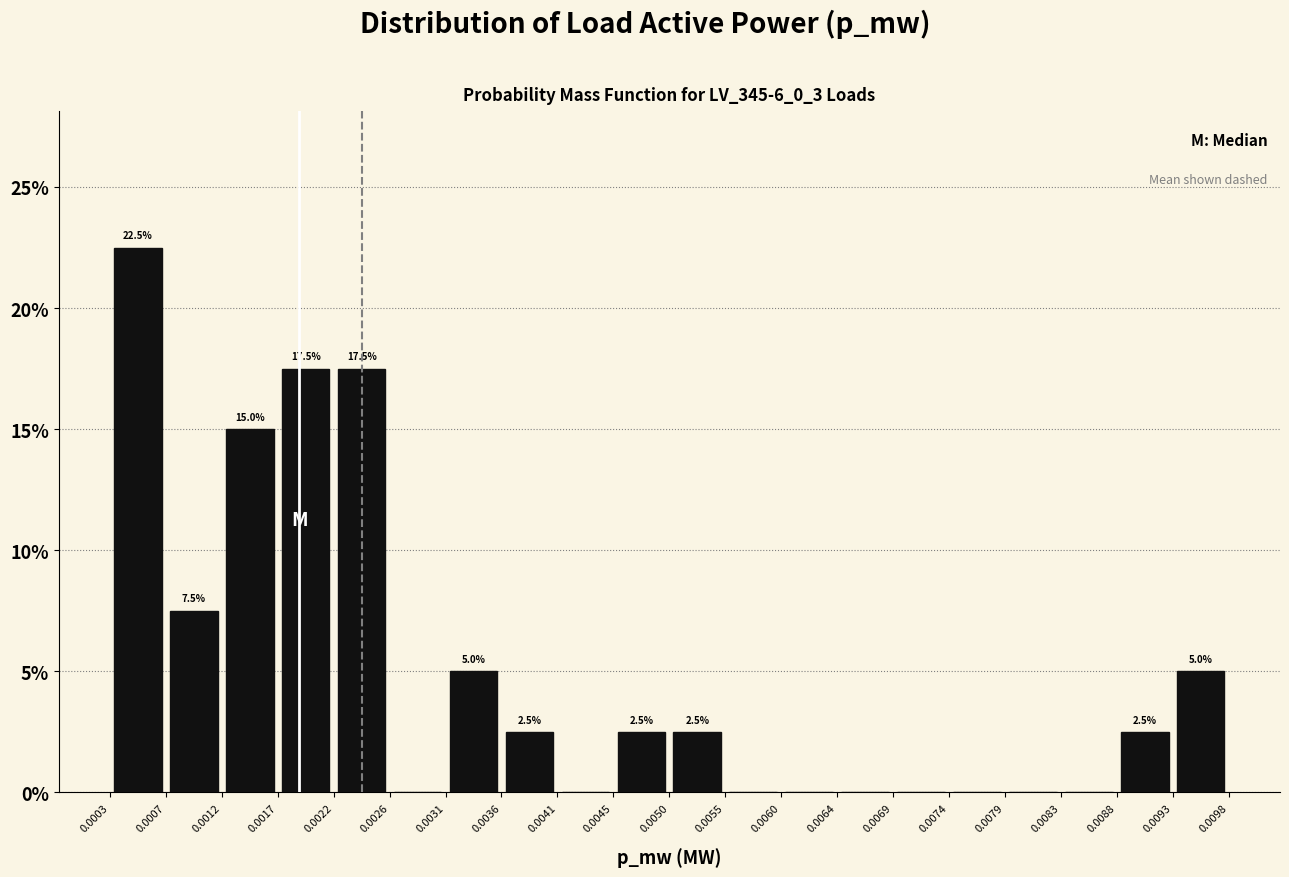

Over which range of the x-axis is the bar tallest?

0.0003 to 0.0007